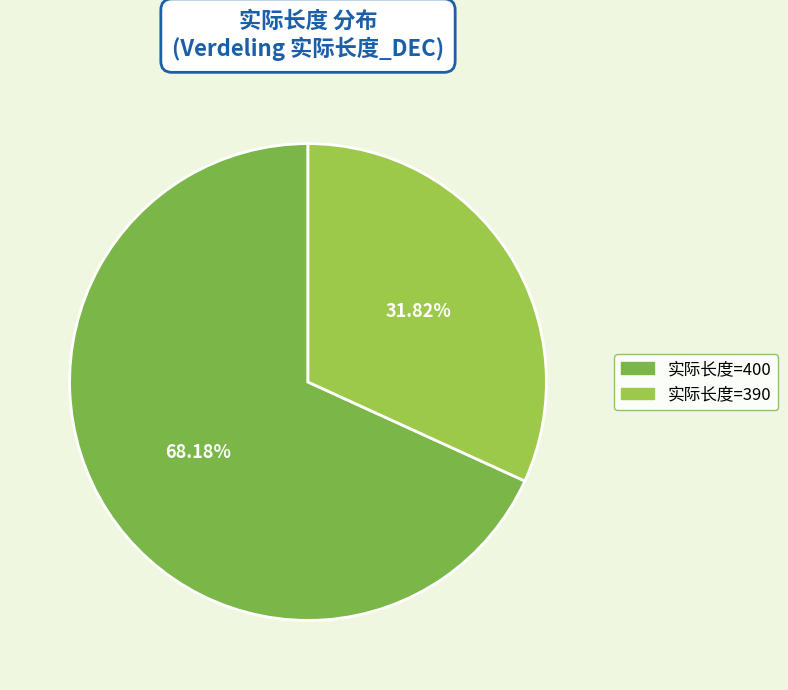

Count the number of slices in the pie.

2